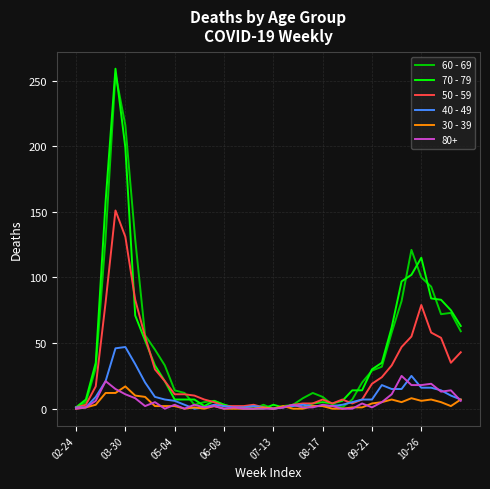

How many distinct data groups are displayed?

6